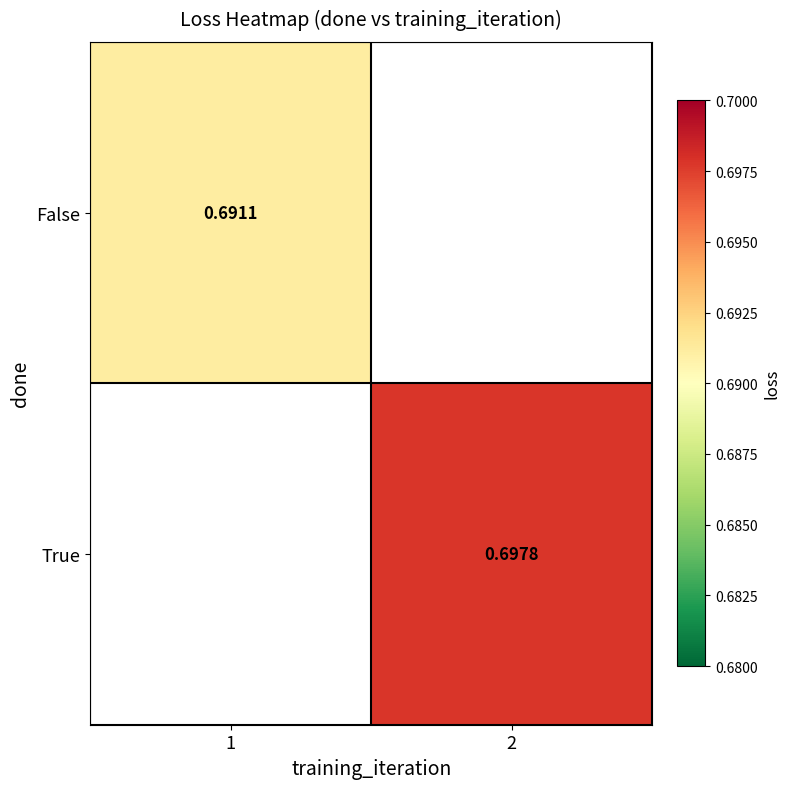

At which category does the chart reach its peak across all series?

2